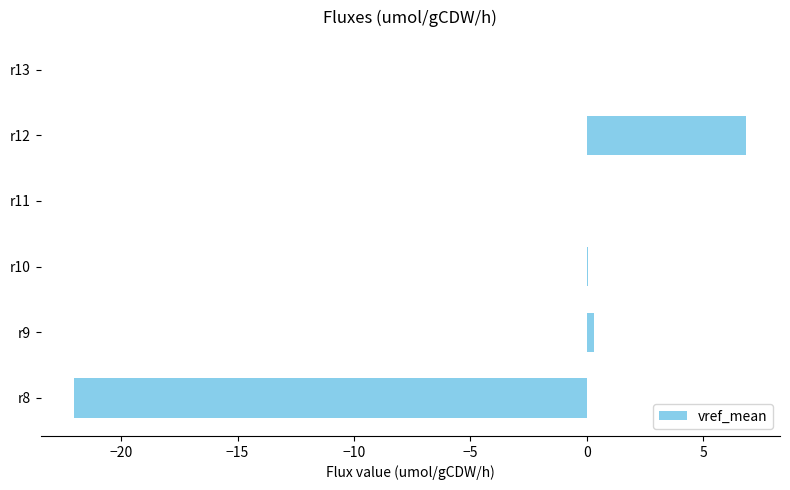

The chart shows a value of -7.8 at r8. True or false?

False